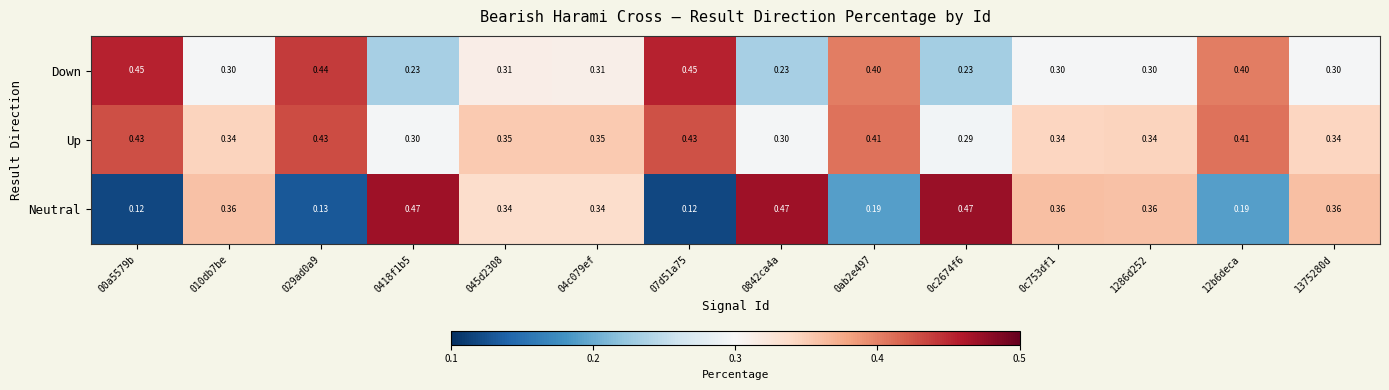

List the series in order of their peak value, lowest first.

Up, Down, Neutral